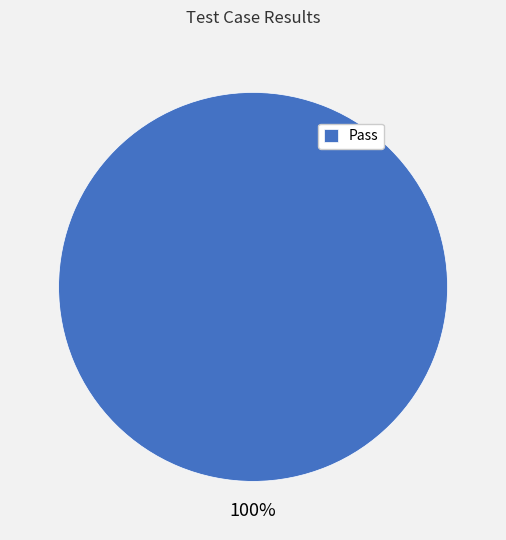

To the nearest percent, what portion does Pass represent?

100%